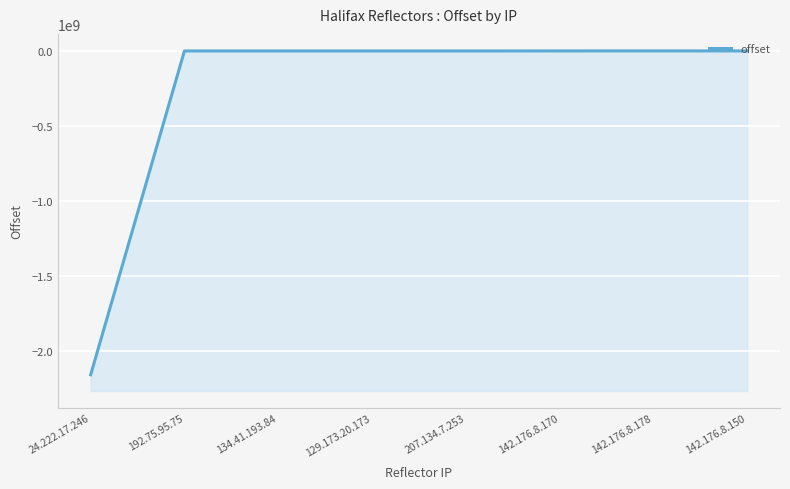

At which label does the data first exceed 202?

142.176.8.170